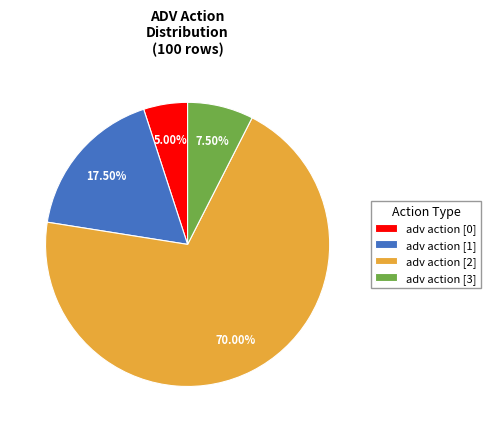

Which slice represents more than half of the pie?

adv action [2]